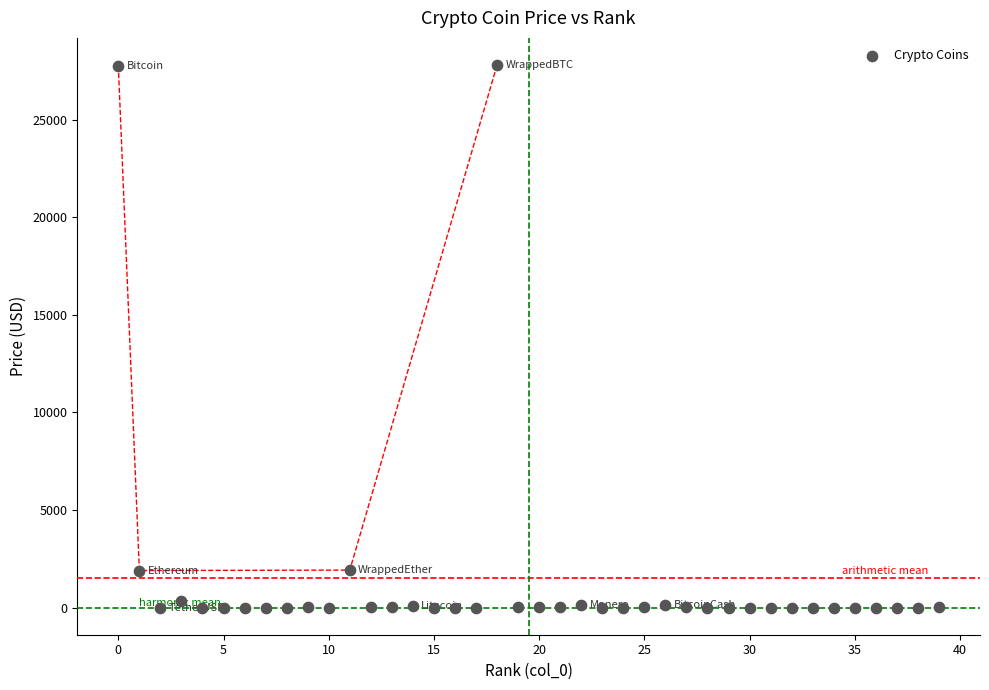

What is the range of Y values (max minus min)?

27796.1